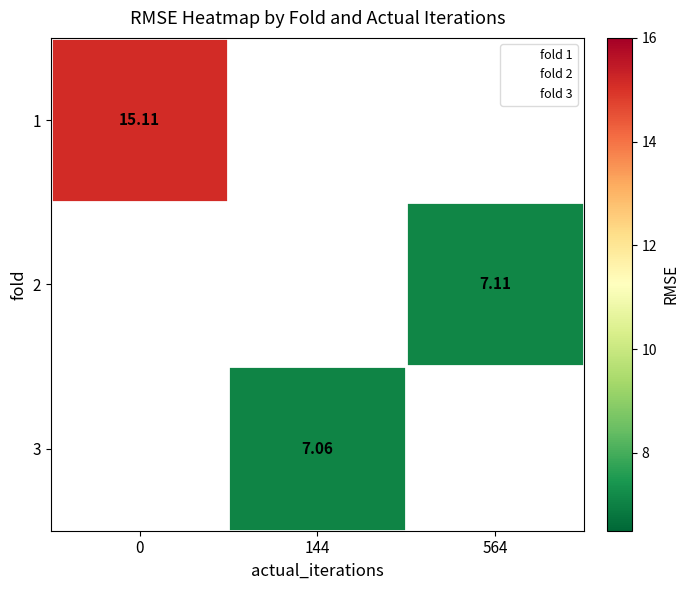

How many values in 2 are above zero?

1